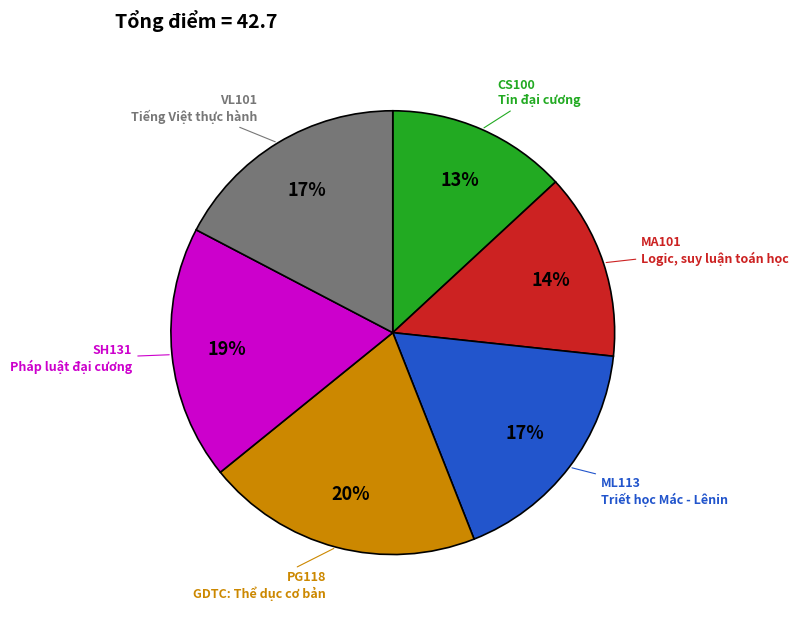

Between SH131 and VL101, which is larger?

SH131